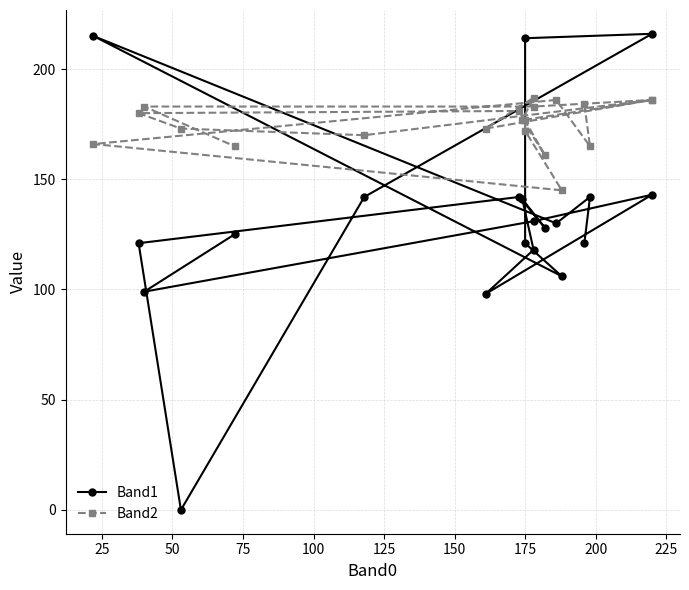

How many lines are shown in the chart?

2